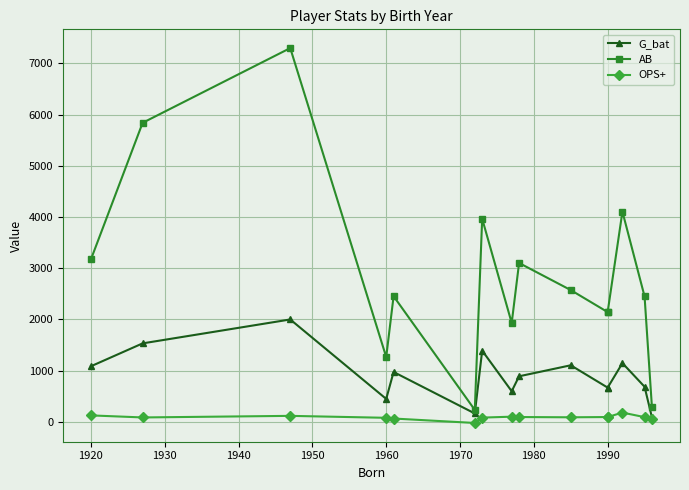

Is it true that G_bat equals 667 at 2000?

False